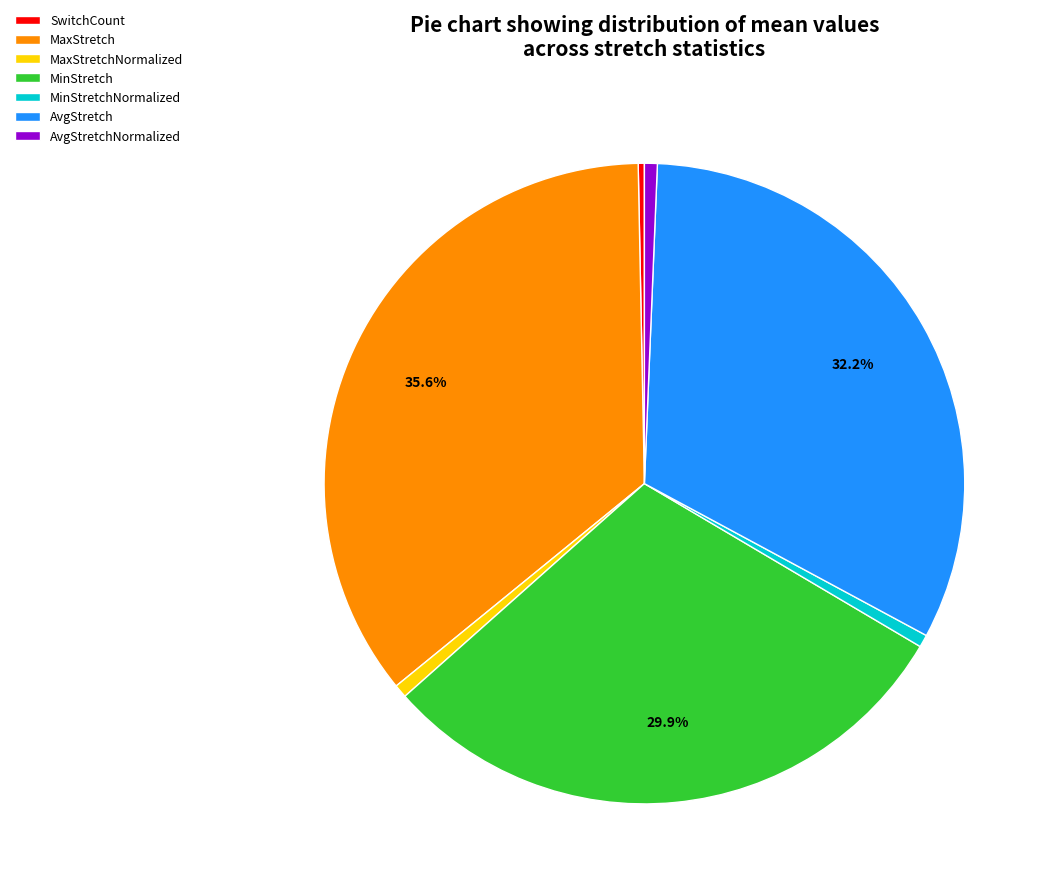

Combined, do SwitchCount and MaxStretch account for over 50%?

No